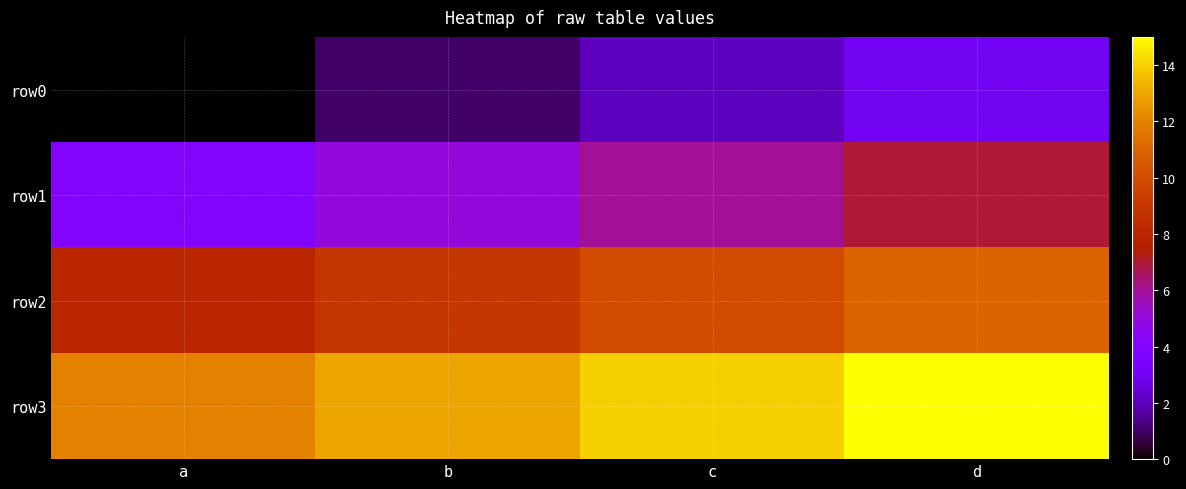

Reading right to left, list all the values displayed in this chart.

row0: d=3	c=2	b=1	a=0
row1: d=7	c=6	b=5	a=4
row2: d=11	c=10	b=9	a=8
row3: d=15	c=14	b=13	a=12